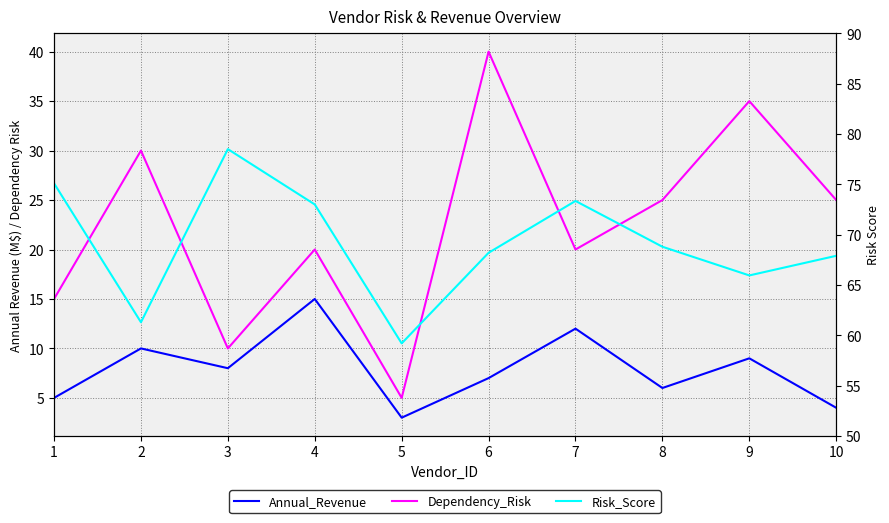

Which label corresponds to the largest value in the chart?

3